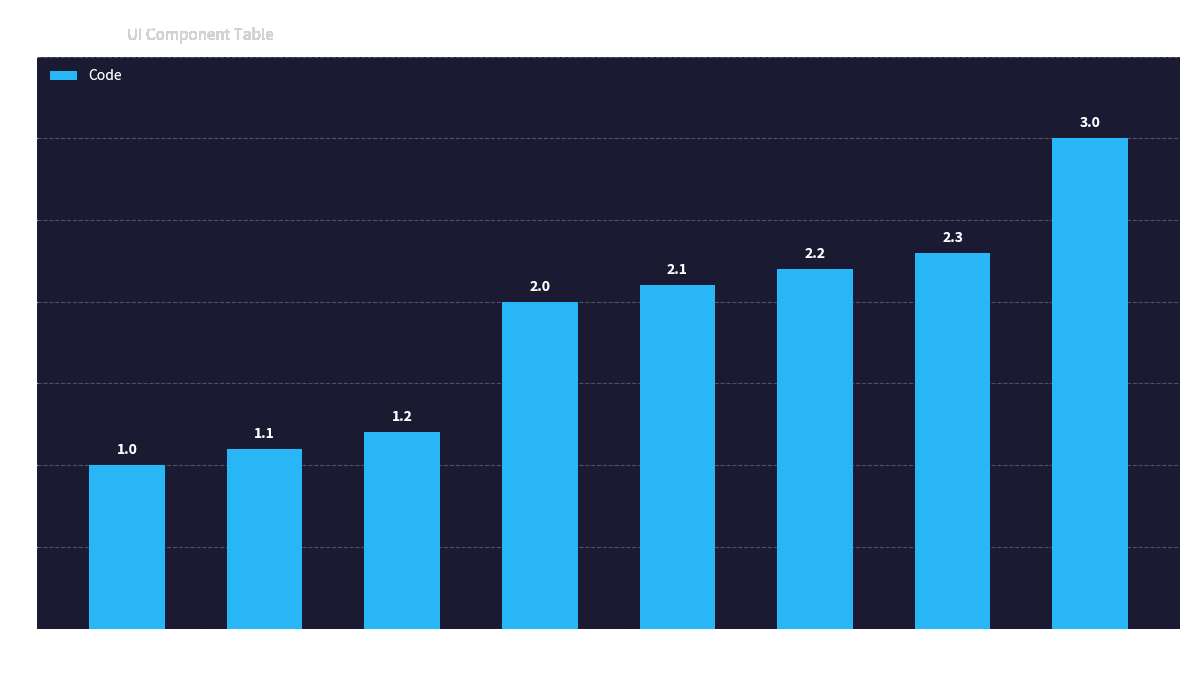

Reading left to right, extract all data points from this chart.

Working=1.0	WorkingToolbar=1.1	WorkingSlidingbar=1.2	Workflows=2.0	InterpretationModel=2.1	Workflows List=2.2	Workflows Toolbar=2.3	Outputs=3.0